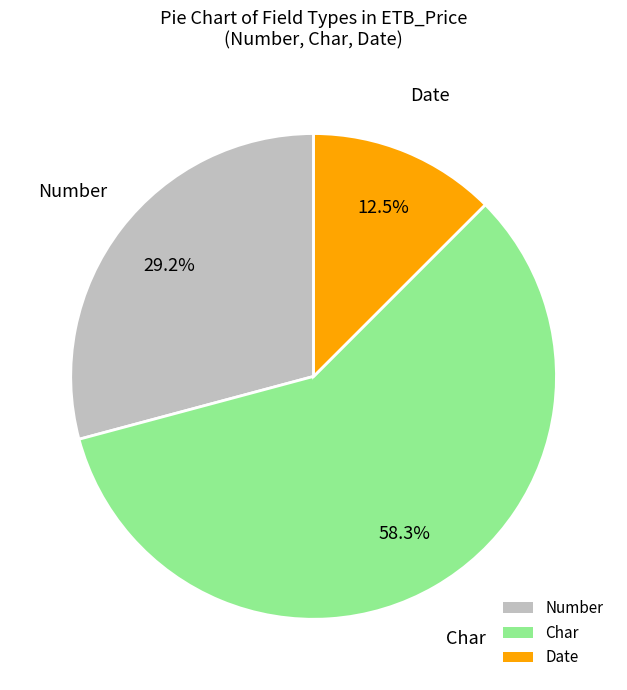

To the nearest percent, what portion does Number represent?

29%